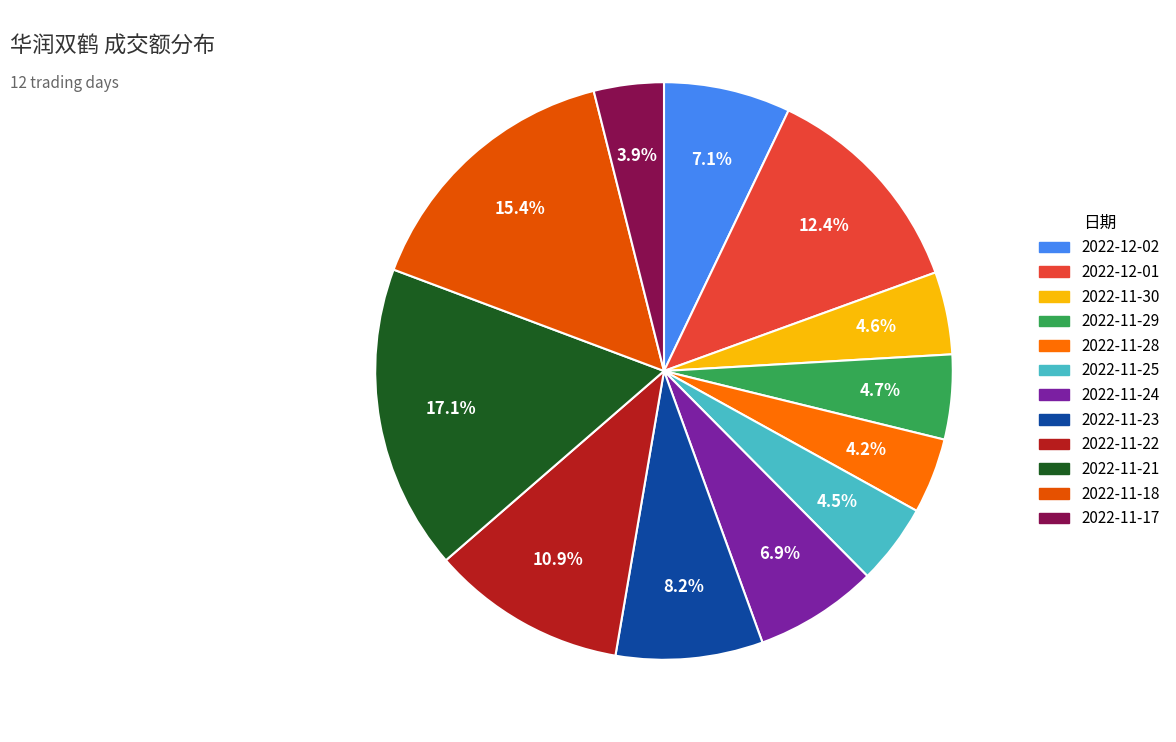

How many segments does this pie chart have?

12